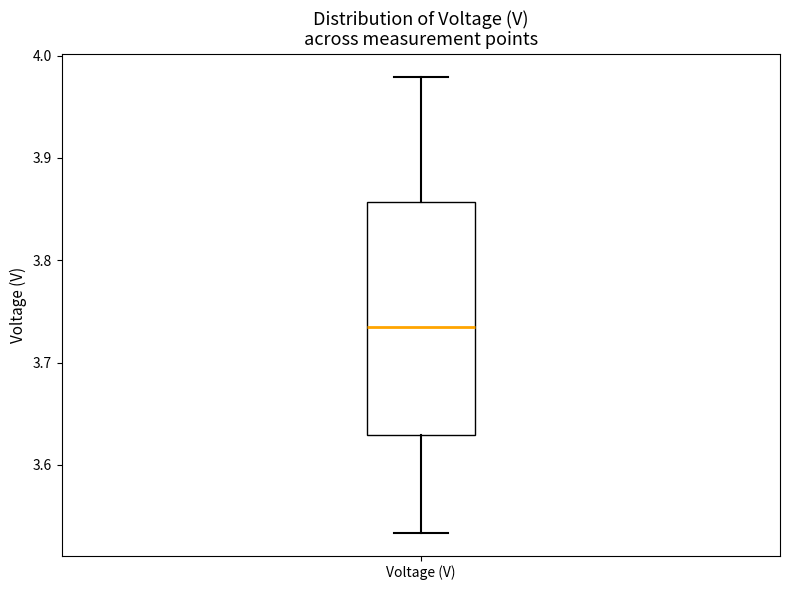

Read this box plot against the y-axis: the position of the median line, the range covered by the box, and the ends of both whiskers. The values are not printed on the chart, so give them approximately, as read against the axis.

median 3.73, box 3.63 to 3.86, whiskers 3.53 to 3.98